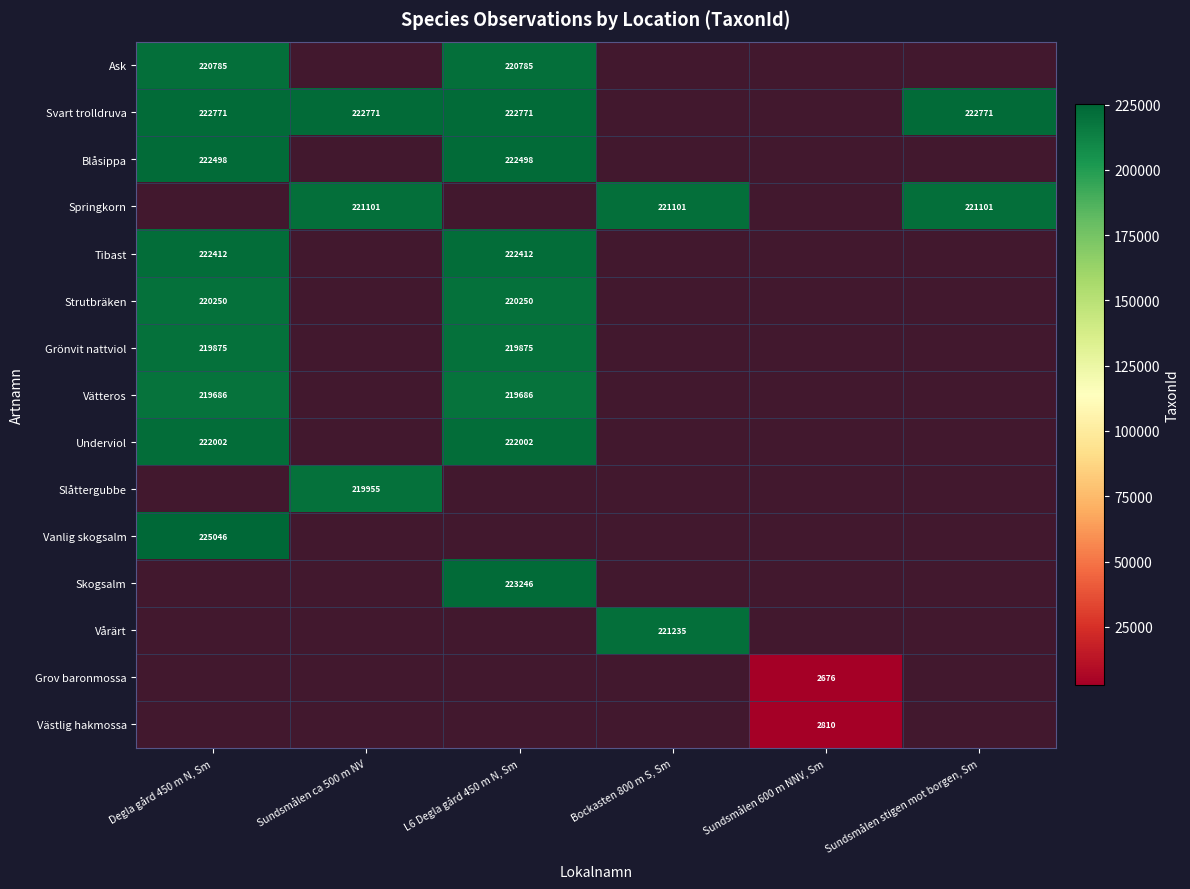

The value of Vätteros at Degla gård 450 m N, Sm is 350978. True or false?

False